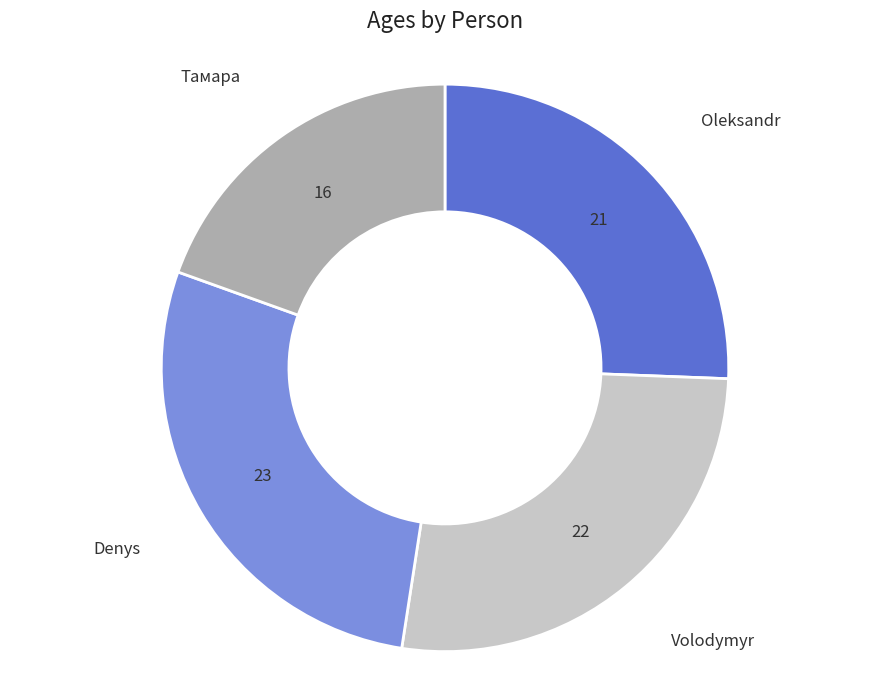

Is it true that Volodymyr is 27% of the pie?

True